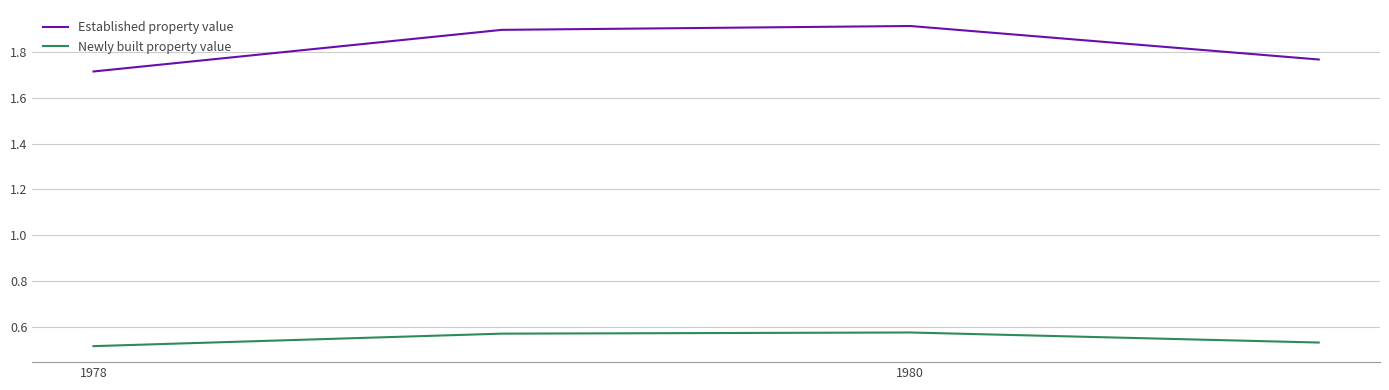

Count the Established property value values in the range 1 to 2.

4